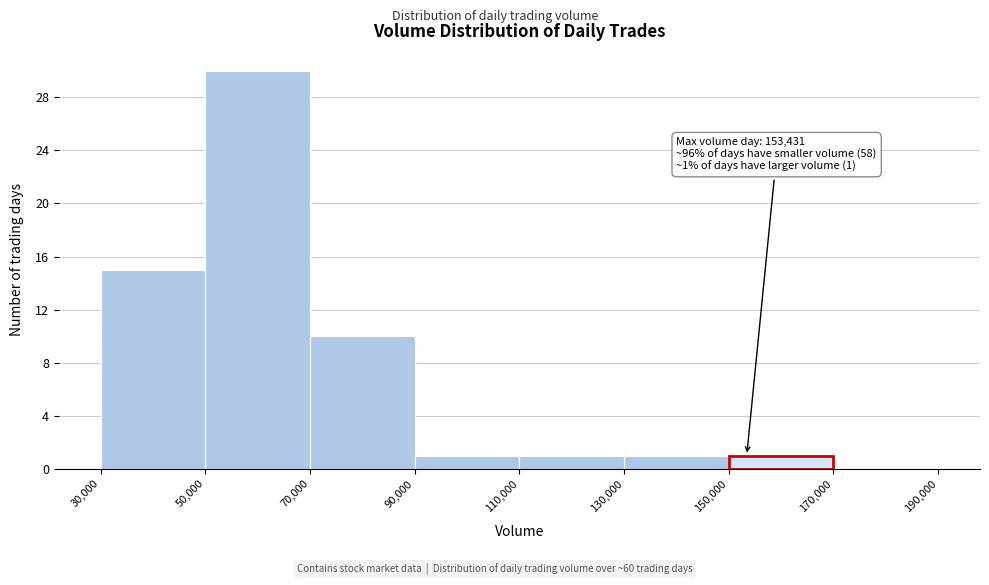

Which range on the x-axis has the tallest bar?

50,000 to 70,000